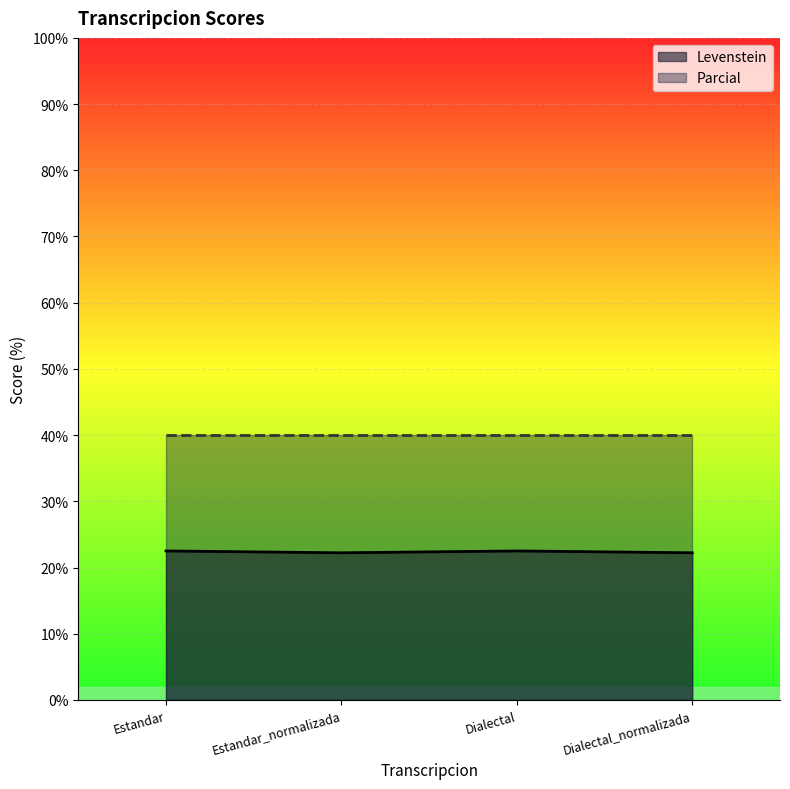

What is the sum of all values?

89.4